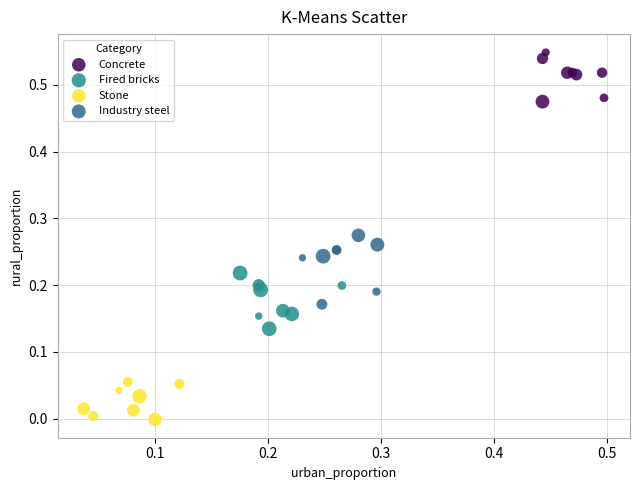

Which series has the largest Y range (max minus min)?

Industry steel